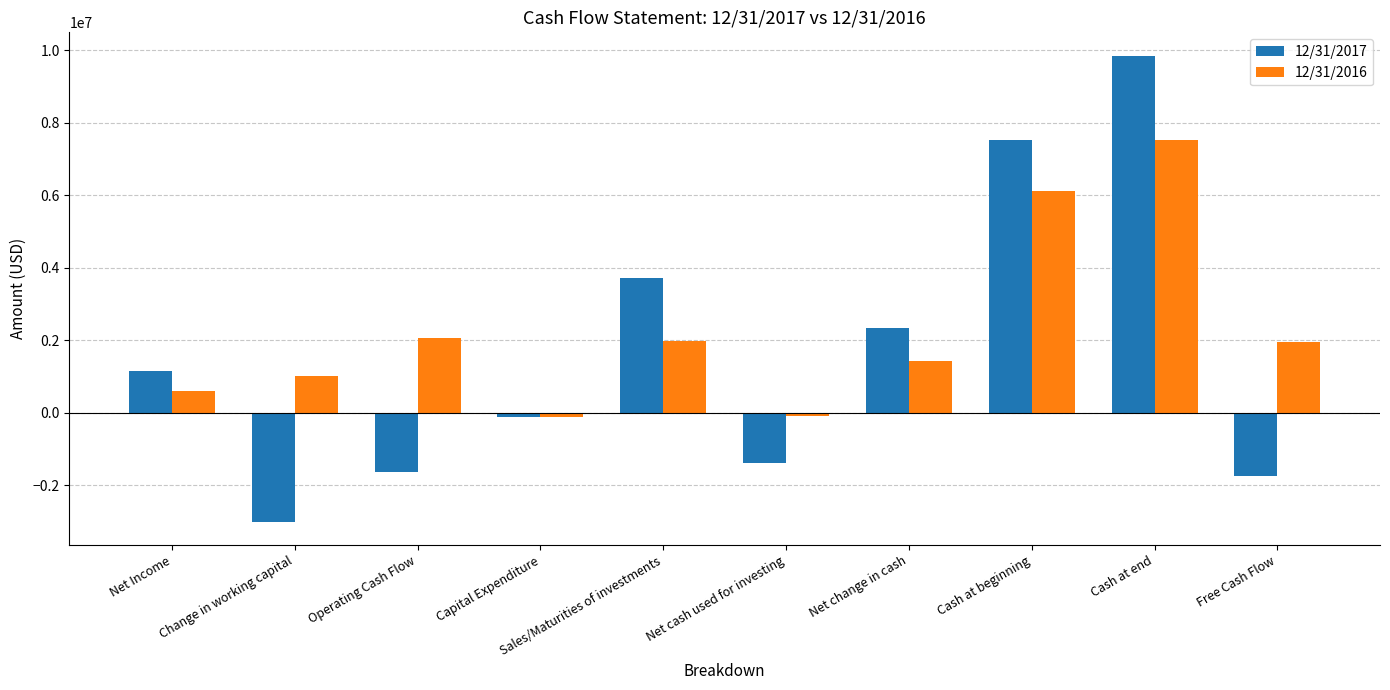

How many bars are there in total?

20